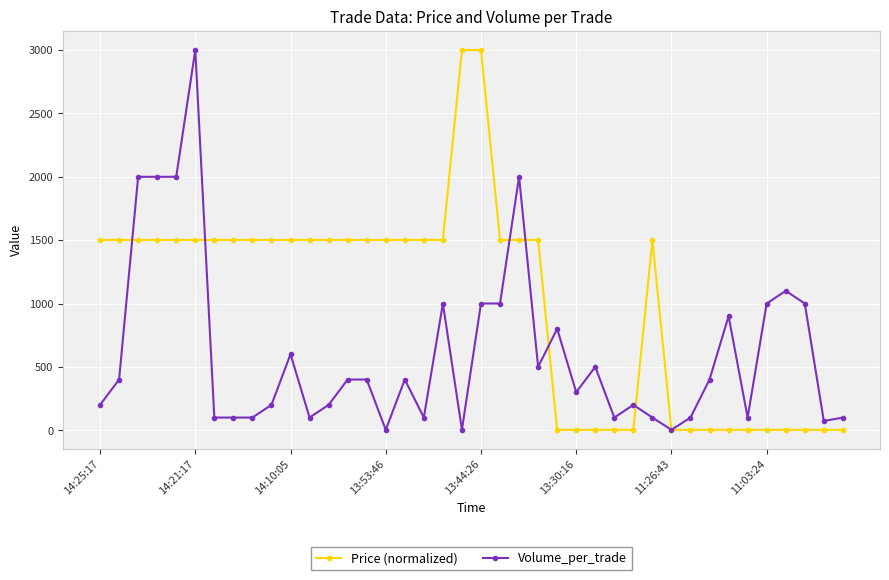

What is the maximum value for Price (normalized)?

3000.0